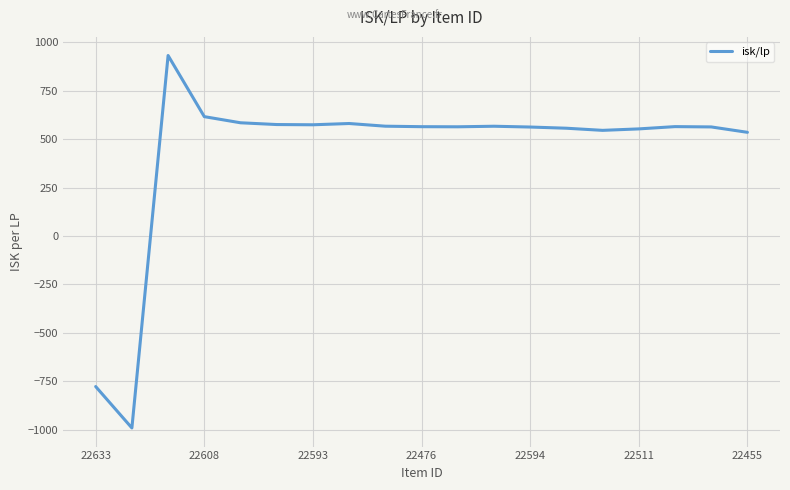

What is the minimum value shown in the chart?

-990.8